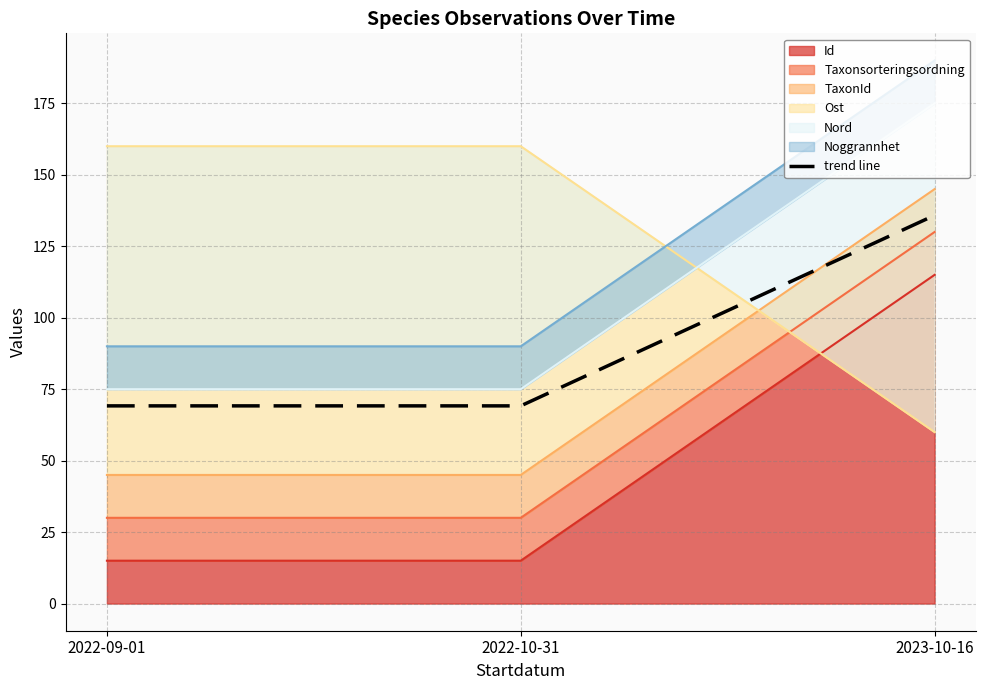

Count the number of categories in the chart.

3